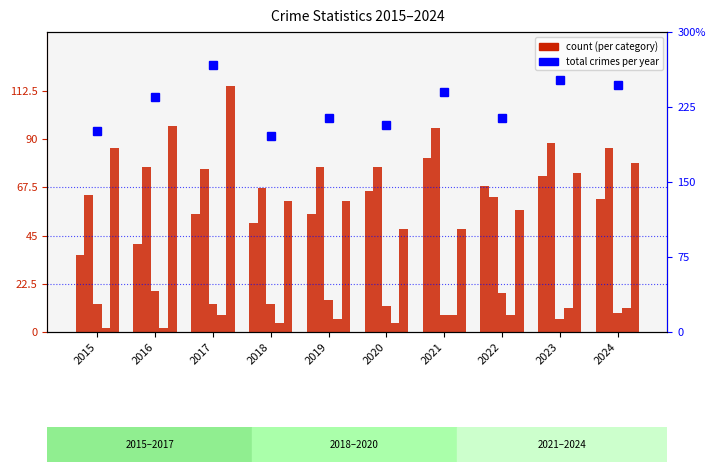

Reading left to right, extract all data points from this chart.

Aggravated Assault: 36	41	55	51	55	66	81	68	73	62
Aggravated Battery: 64	77	76	67	77	77	95	63	88	86
Criminal Sexual Assault: 13	19	13	13	15	12	8	18	6	9
Homicide: 2	2	8	4	6	4	8	8	11	11
Robbery: 86	96	115	61	61	48	48	57	74	79
Total count: 201	235	267	196	214	207	240	214	252	247